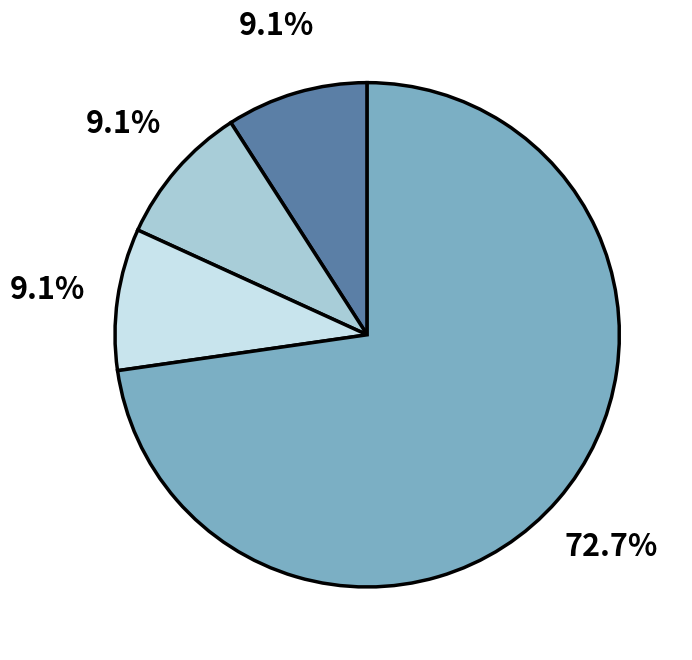

Does any single category account for the majority?

Yes